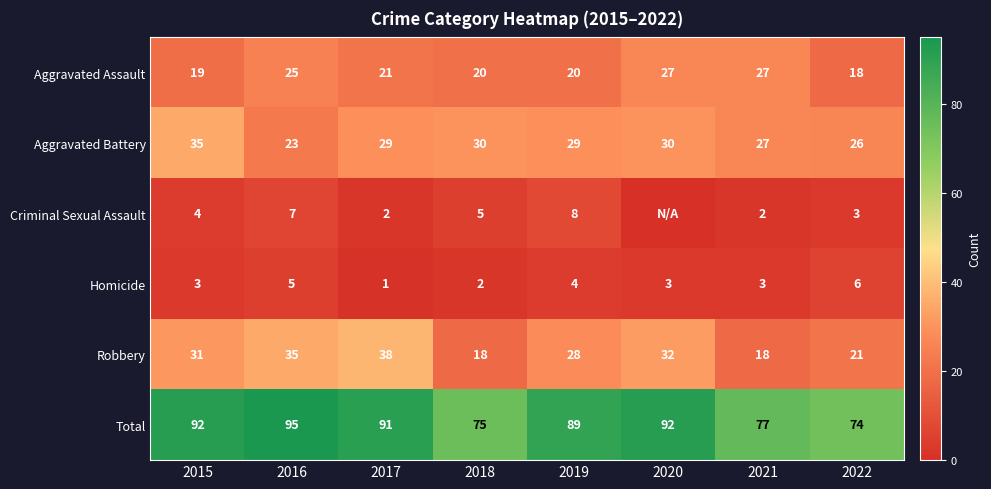

At which label is Aggravated Assault closest to 22?

2017